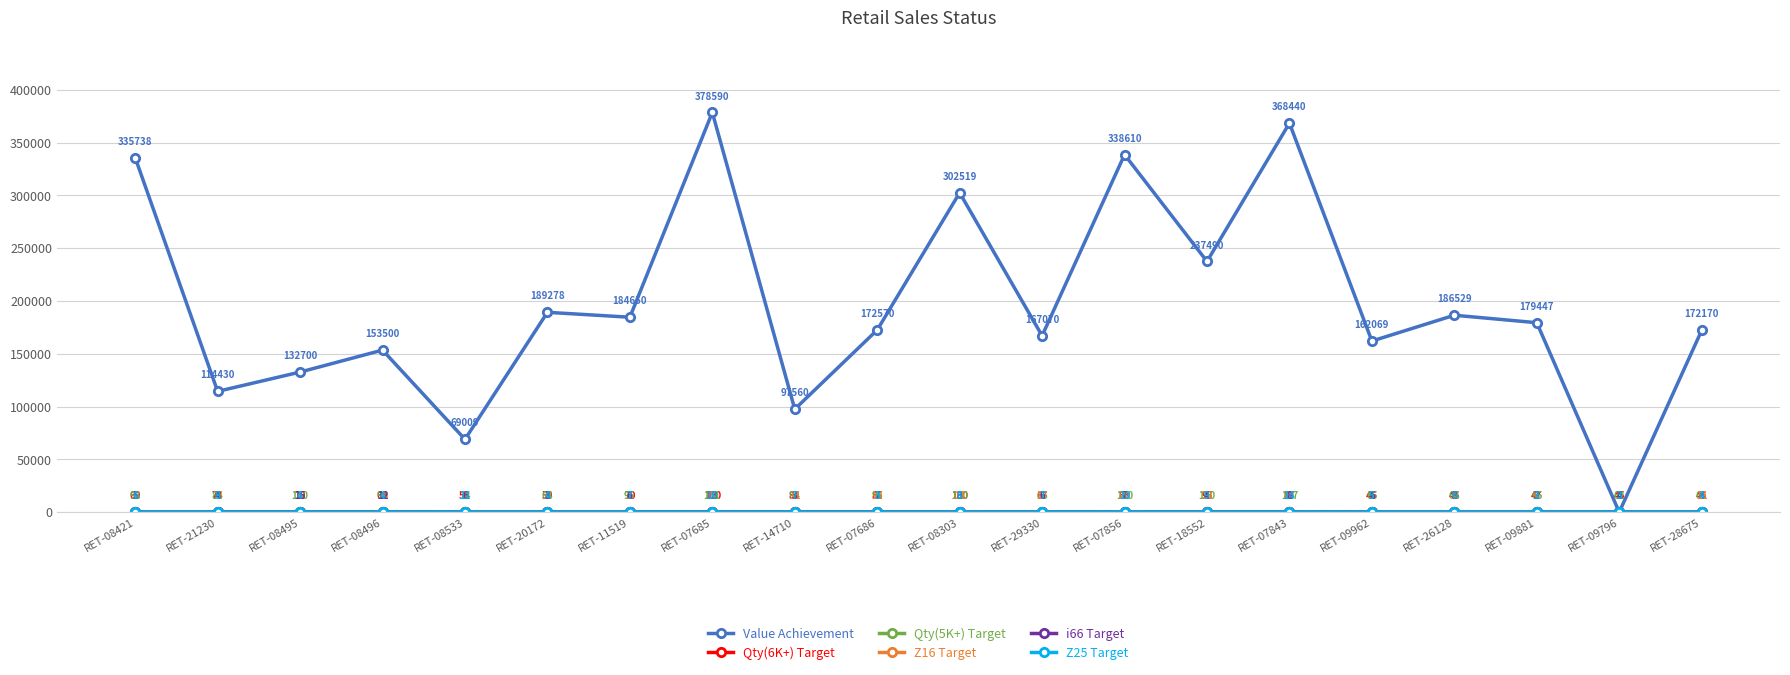

What is the highest value of the Value Achievement series?

378590